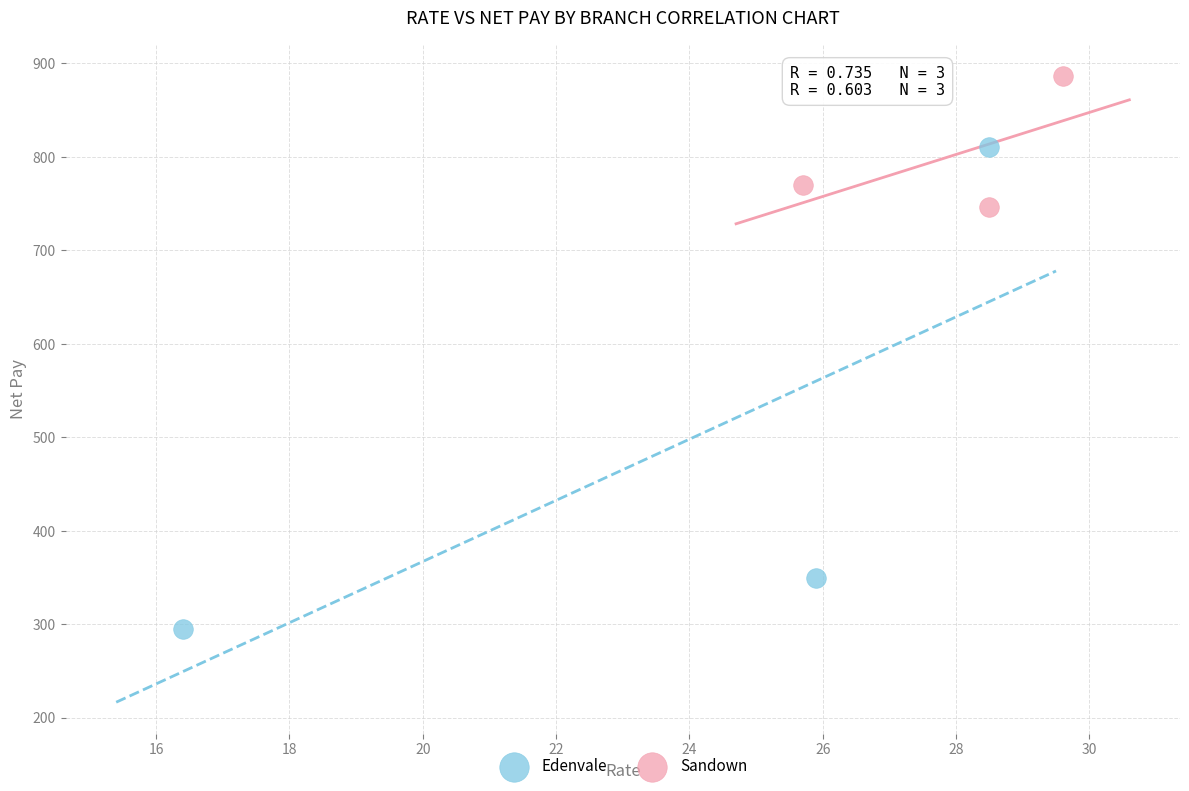

What are all the series names shown in the legend?

Edenvale, Sandown